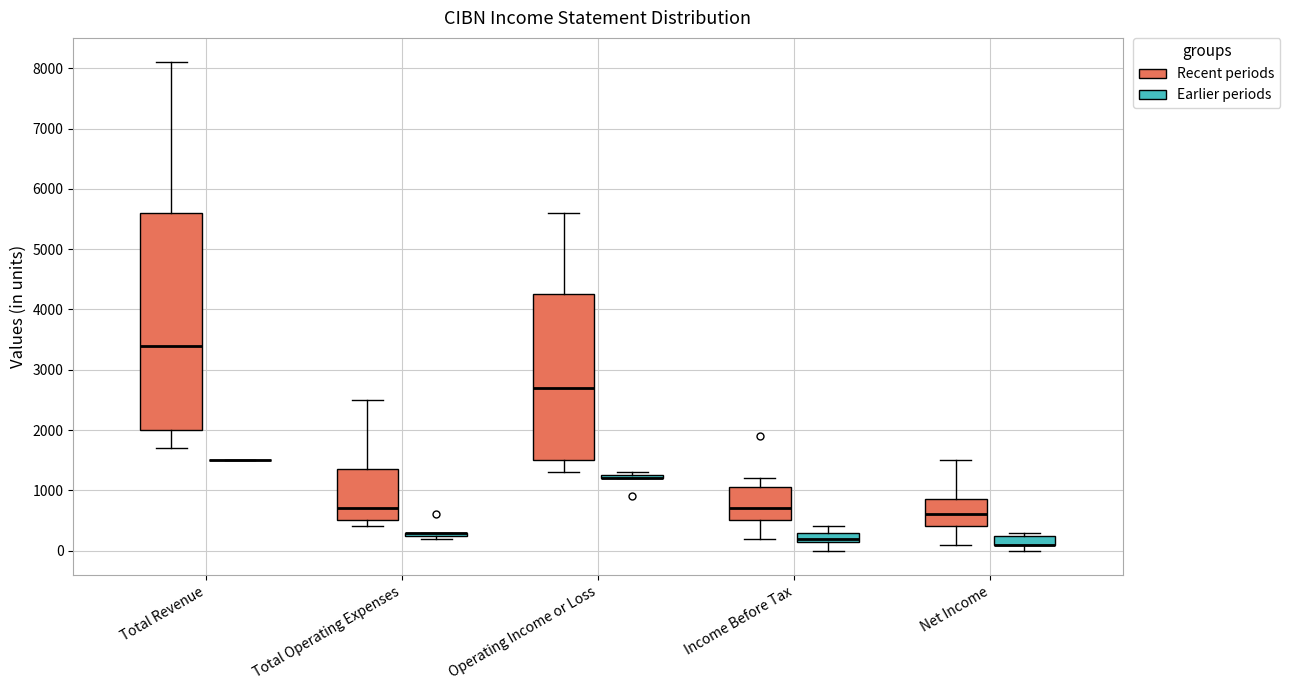

Reading left to right, read every box against the y-axis: the position of its median line, the range the box covers, and the ends of its whiskers. The values are not printed on the chart, so give them approximately, as read against the axis.

Total Revenue (Recent periods): median 3400, box 2000 to 5600, whiskers 1700 to 8100
Total Revenue (Earlier periods): box collapsed to a line at 1500, whiskers 1500 to 1500
Total Operating Expenses (Recent periods): median 700, box 500 to 1400, whiskers 400 to 2500
Total Operating Expenses (Earlier periods): box collapsed to a line at 300, whiskers 200 to 300
Operating Income or Loss (Recent periods): median 2700, box 1500 to 4300, whiskers 1300 to 5600
Operating Income or Loss (Earlier periods): box collapsed to a line at 1200, whiskers 1200 to 1300
Income Before Tax (Recent periods): median 700, box 500 to 1100, whiskers 200 to 1200
Income Before Tax (Earlier periods): median 200 (just above the box's lower edge), box 200 to 300, whiskers 0 to 400
Net Income (Recent periods): median 600, box 400 to 900, whiskers 100 to 1500
Net Income (Earlier periods): median 100 (drawn on the box's lower edge), box 100 to 300, whiskers 0 to 300 (just above the box's upper edge)